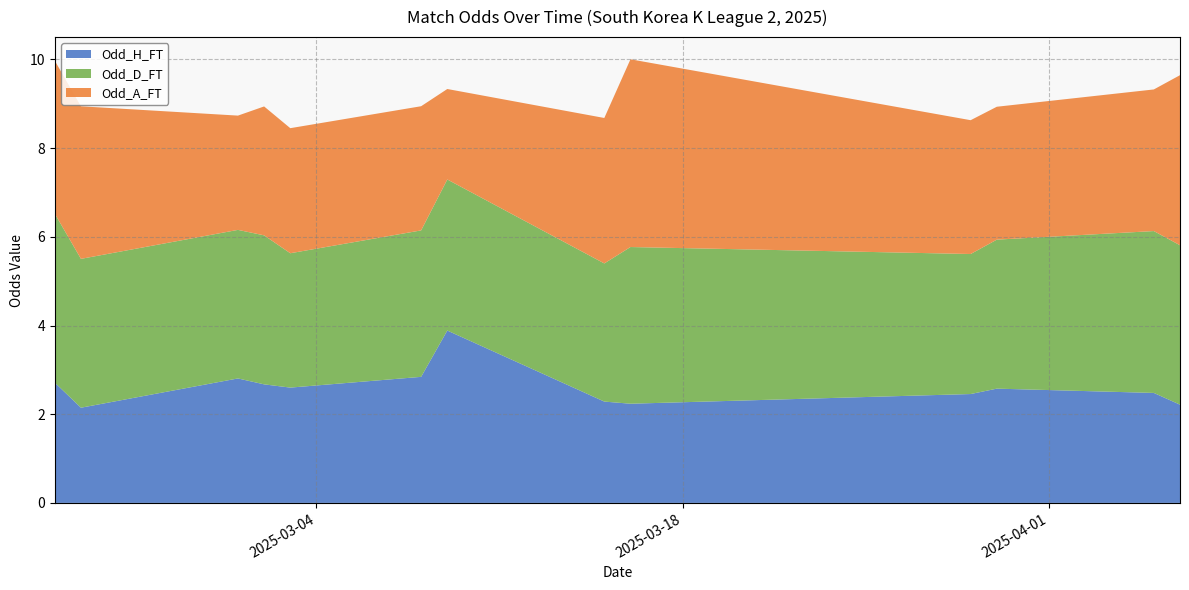

What is the highest value of the Odd_H_FT series?

3.9